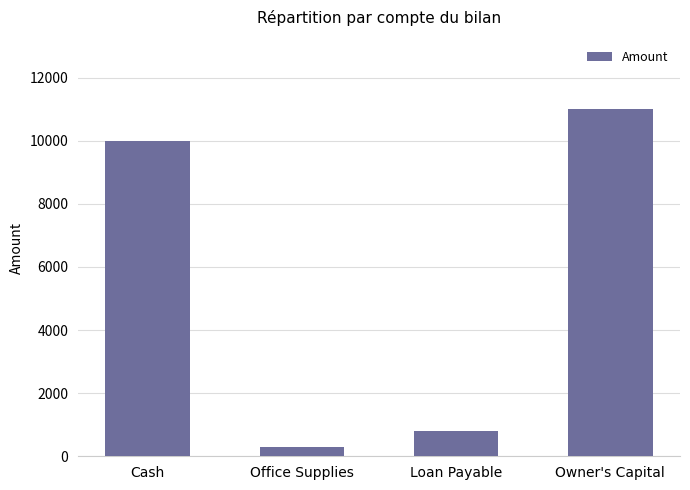

What is the label of the 4th bar from the right?

Cash